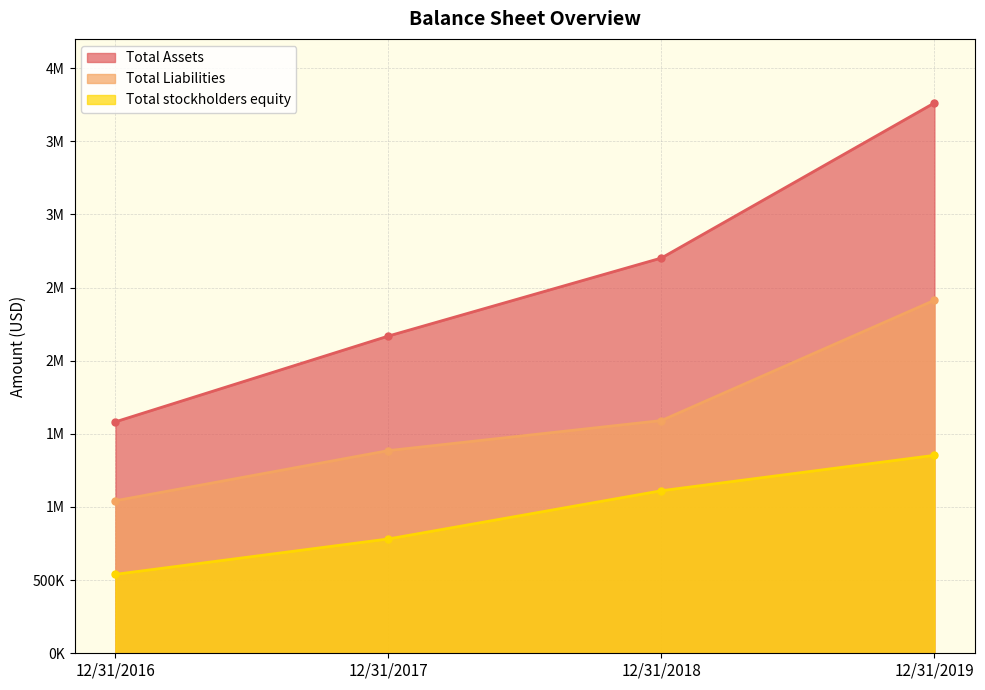

Read the Total Liabilities value at 12/31/2019.

2413274